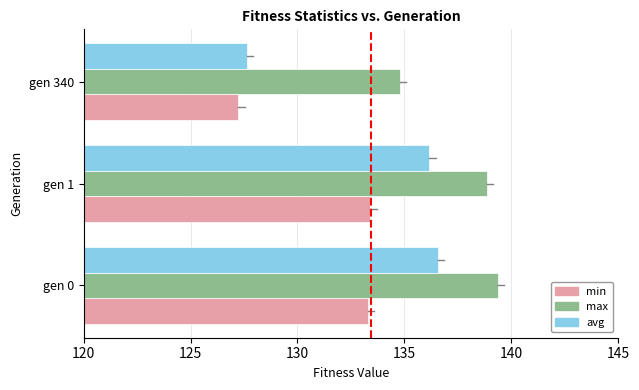

Where is avg nearest to the value 132?

gen 1